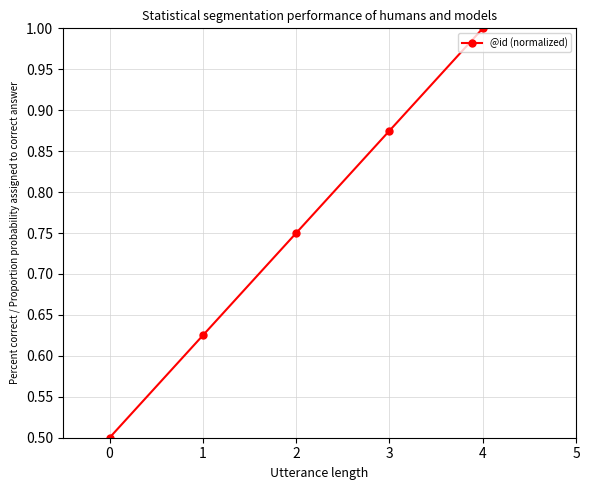

Is it true that the value at 2 is 1.5?

False